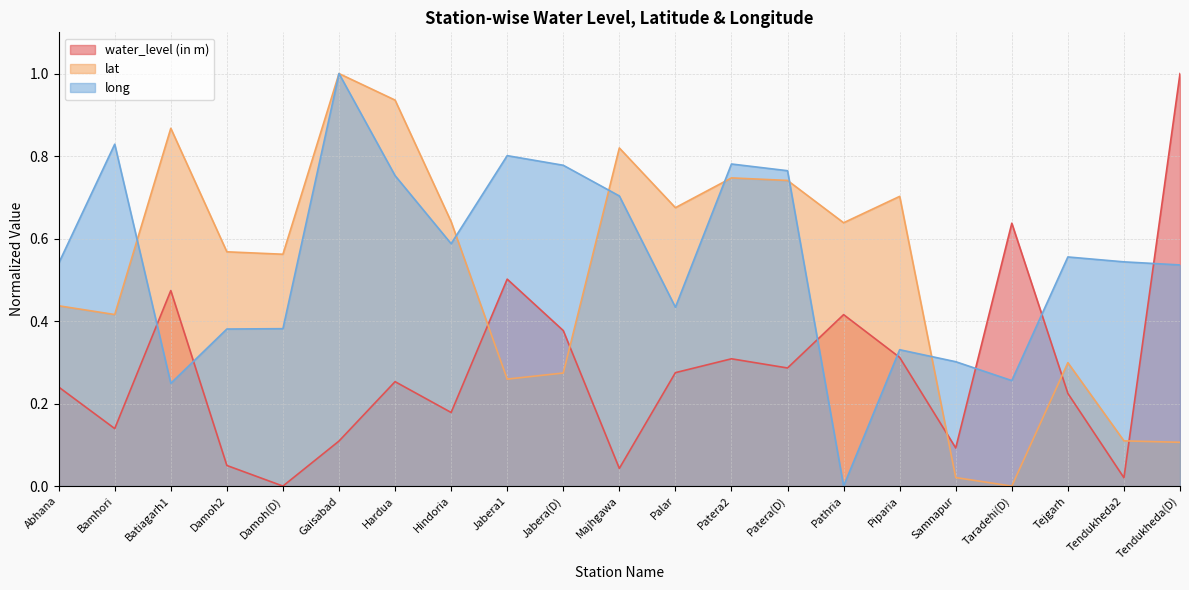

What is the value of the lat point at the 12th from the left?

0.7